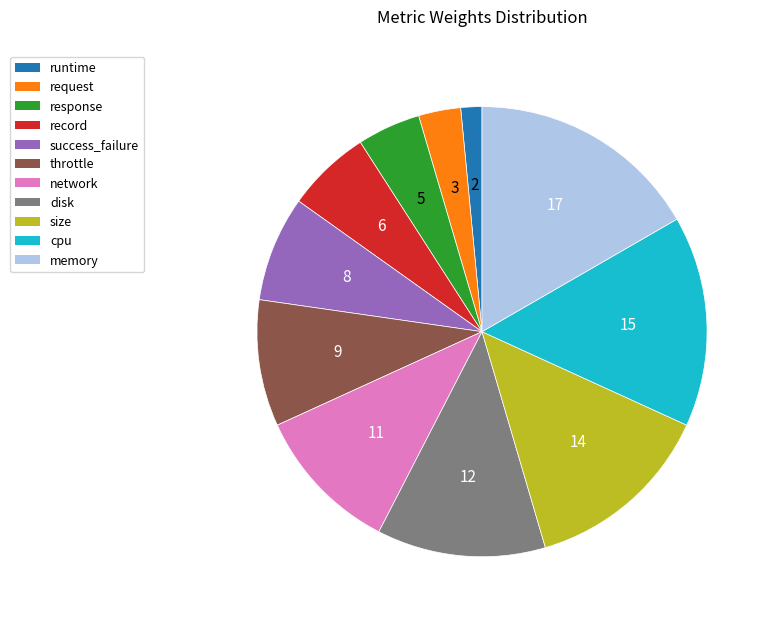

Count the number of slices in the pie.

11